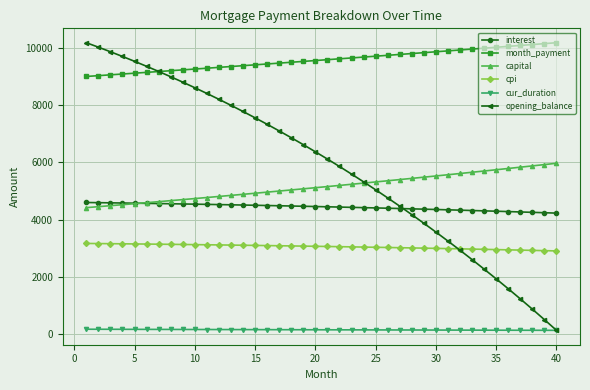

Which series has the largest total across all categories?

month_payment